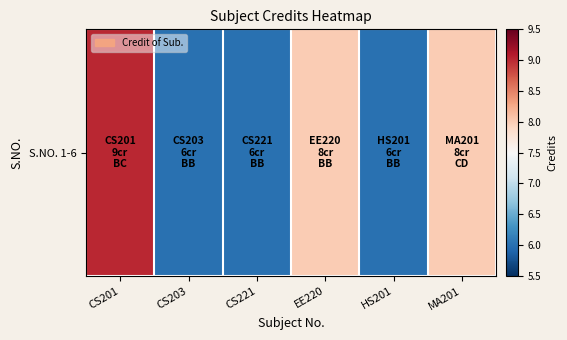

How many values are between 6 and 8?

5